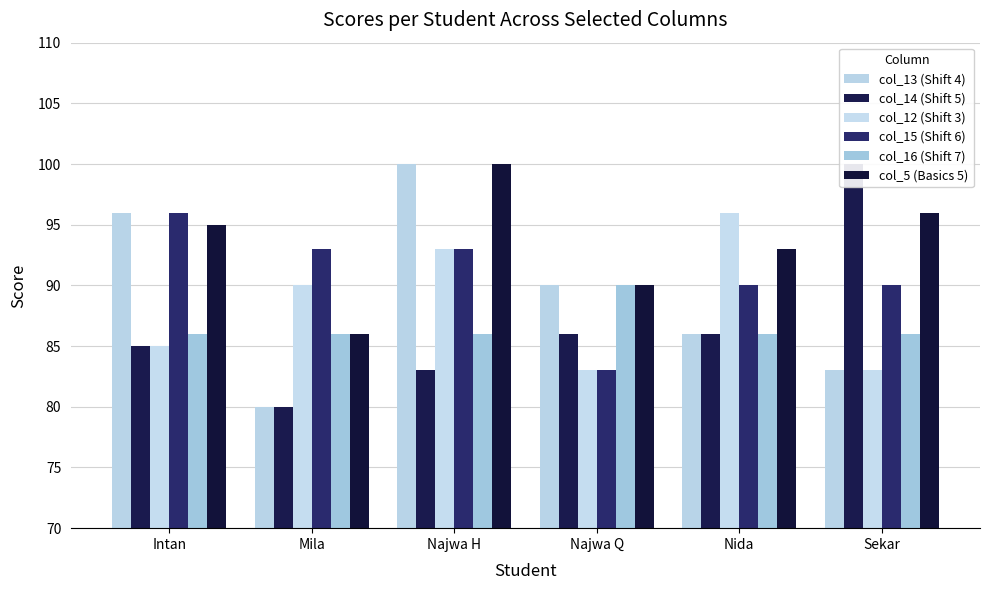

At how many categories does at least one series exceed 97?

2